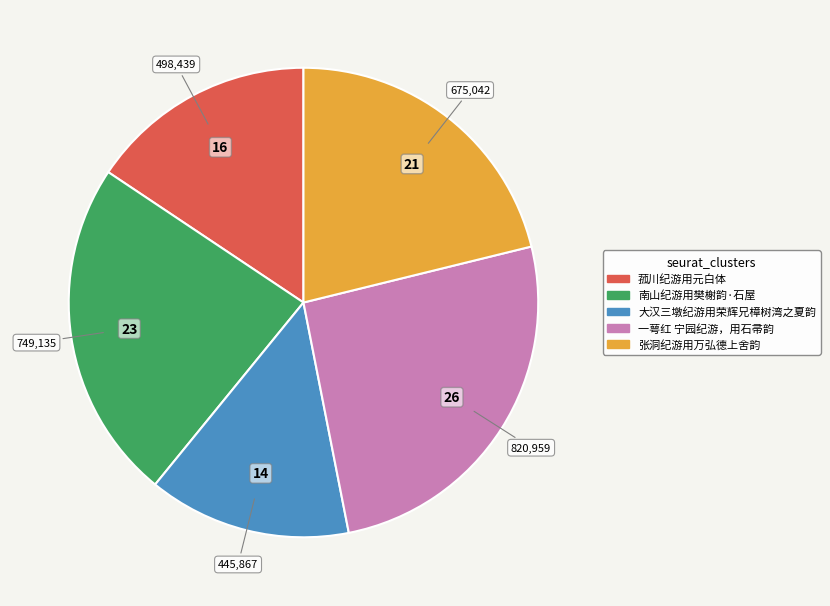

Count the number of slices in the pie.

5